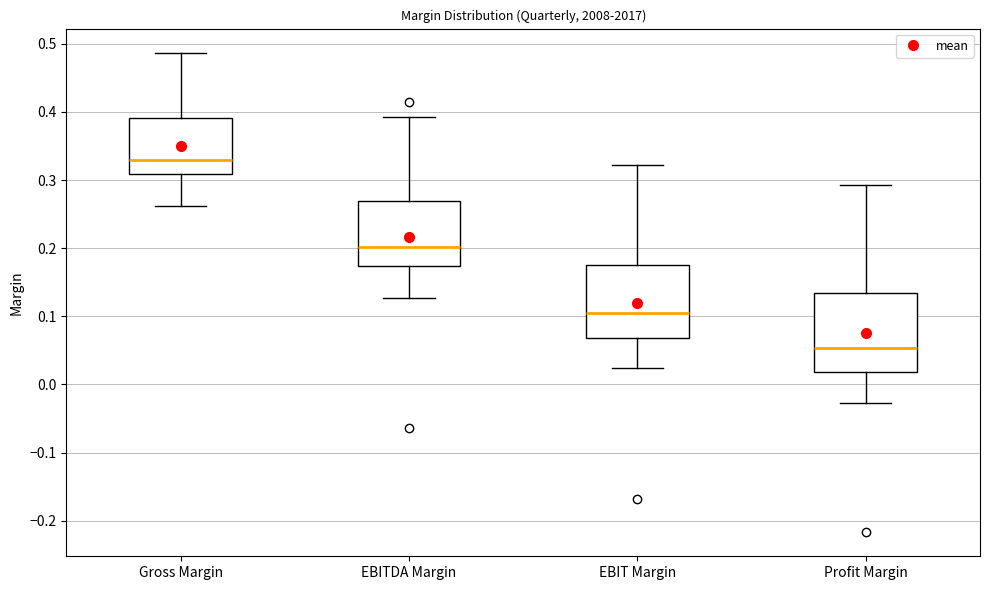

Which box has the highest median line?

Gross Margin